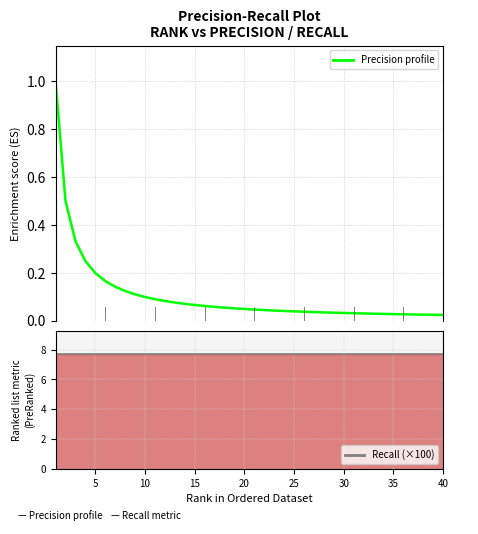

Rank the series at 15 from highest to lowest value.

Recall, Precision